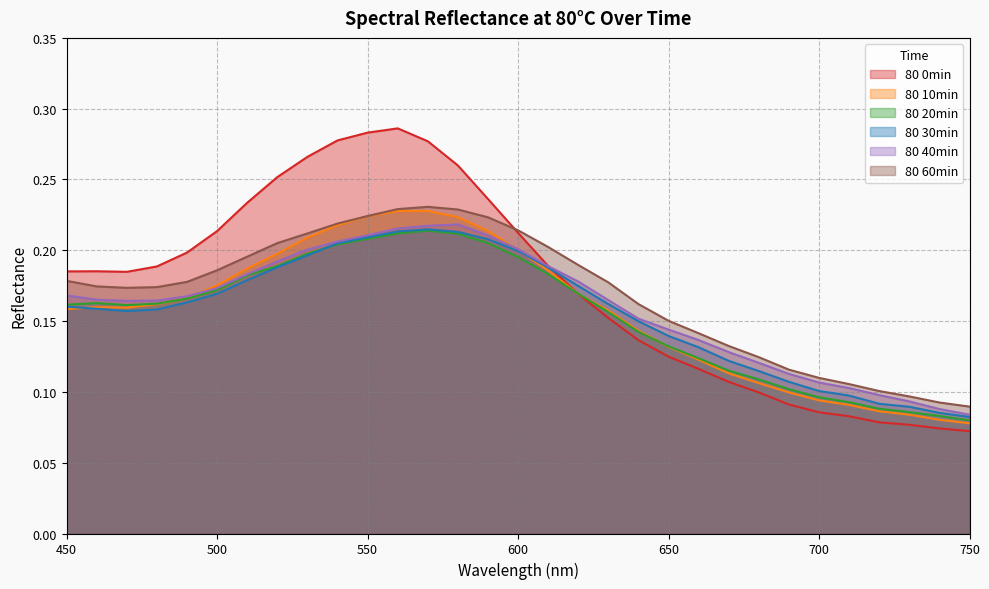

The value of 80 10min at 540 is 0.2. True or false?

True